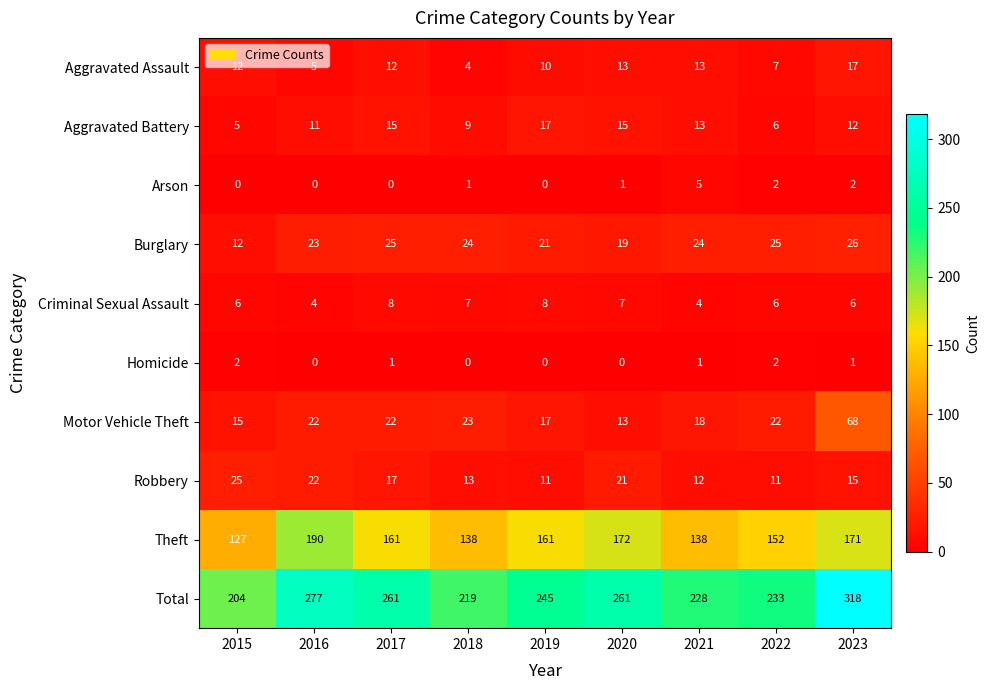

What is the spread (max minus min) of values at 2021?

227